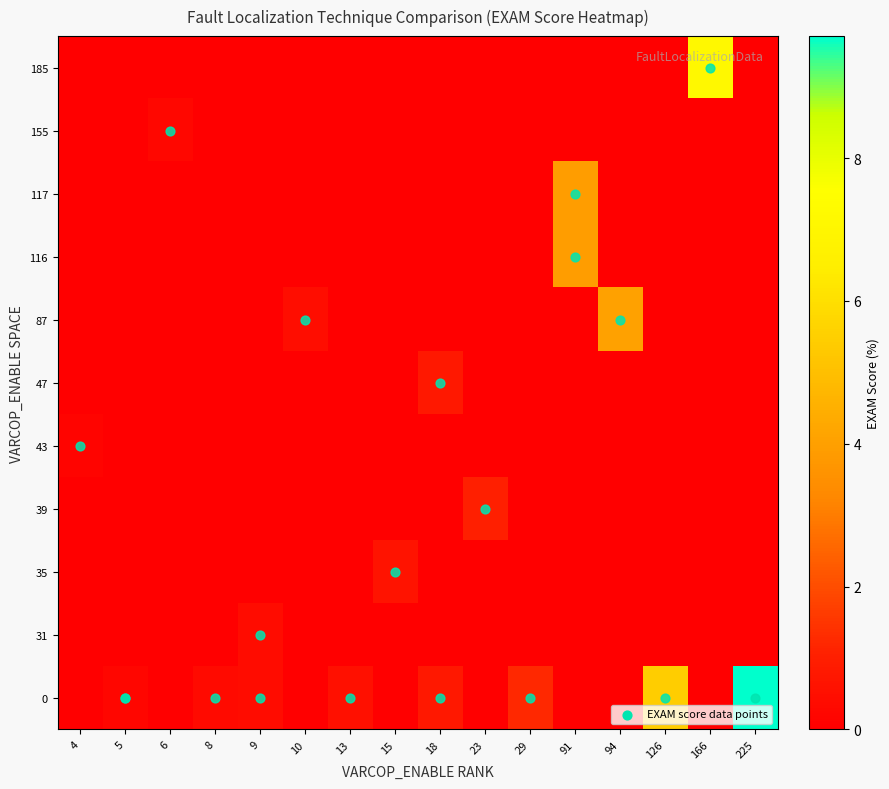

Which category has the highest value across all series?

225